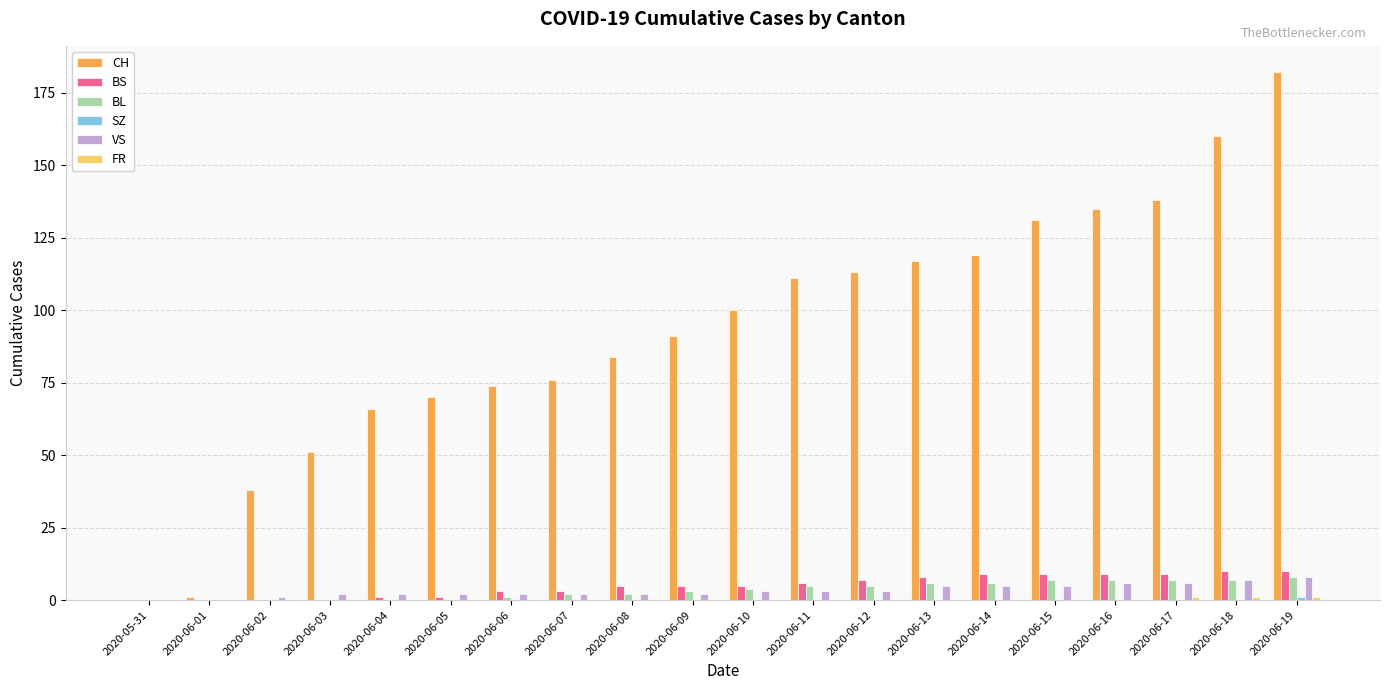

Are the bars horizontal?

No